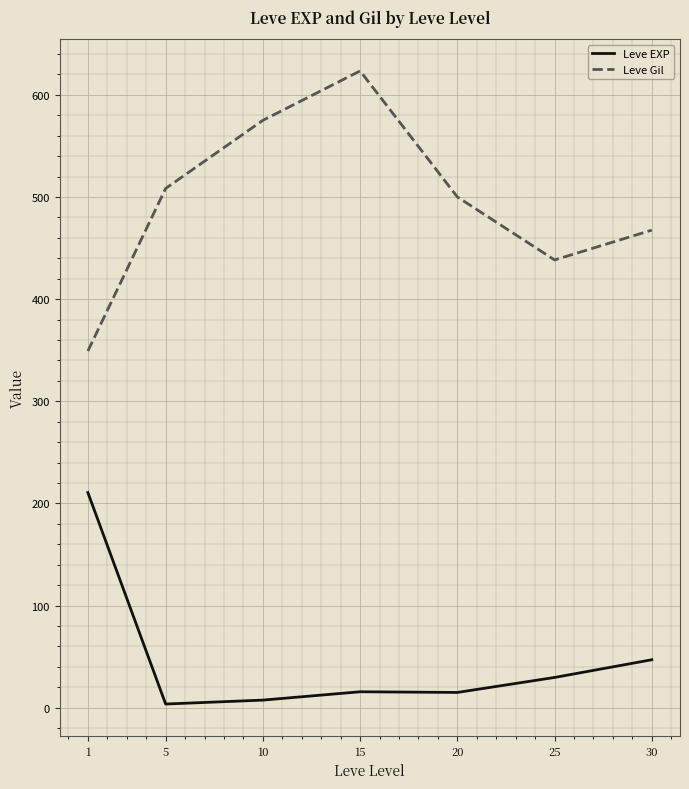

What is the difference between the second highest and minimum values in the Leve EXP series?

43.3